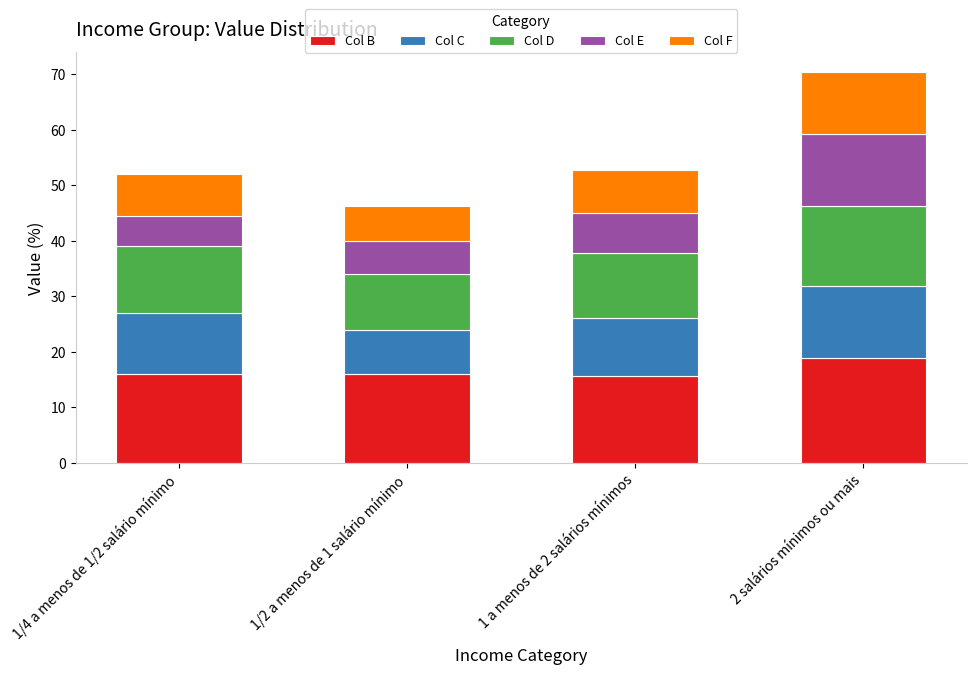

What is the sum of all Col B values?

66.4